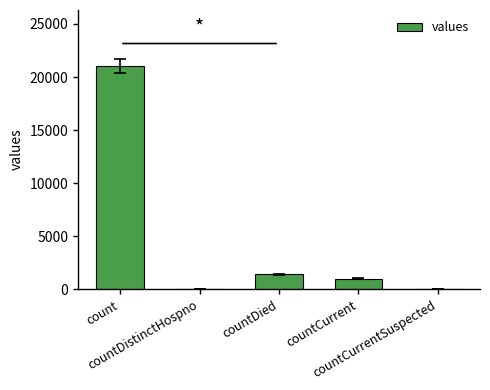

Reading right to left, what are all the values shown in this chart?

countCurrentSuspected=0	countCurrent=1006	countDied=1405	countDistinctHospno=0	count=21050